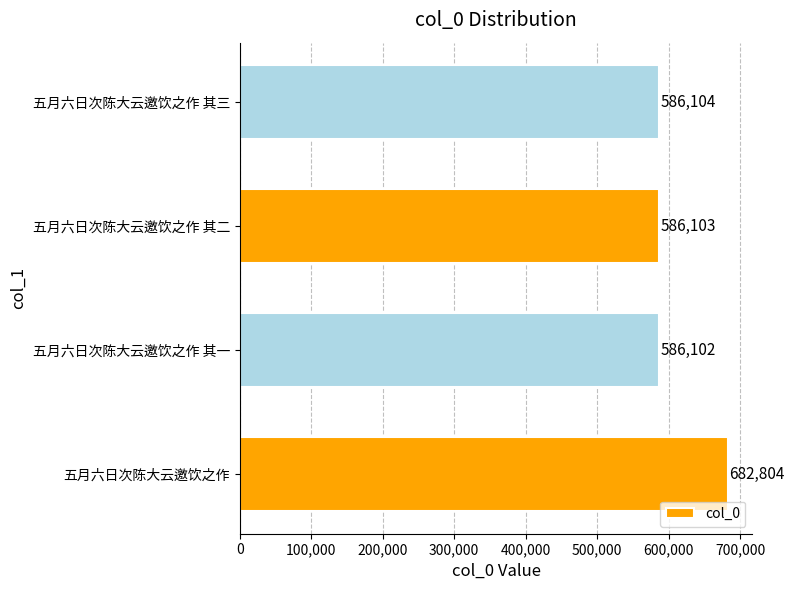

Approximately how many times larger is the value at 五月六日次陈大云邀饮之作 其三 compared to 五月六日次陈大云邀饮之作?

0.9